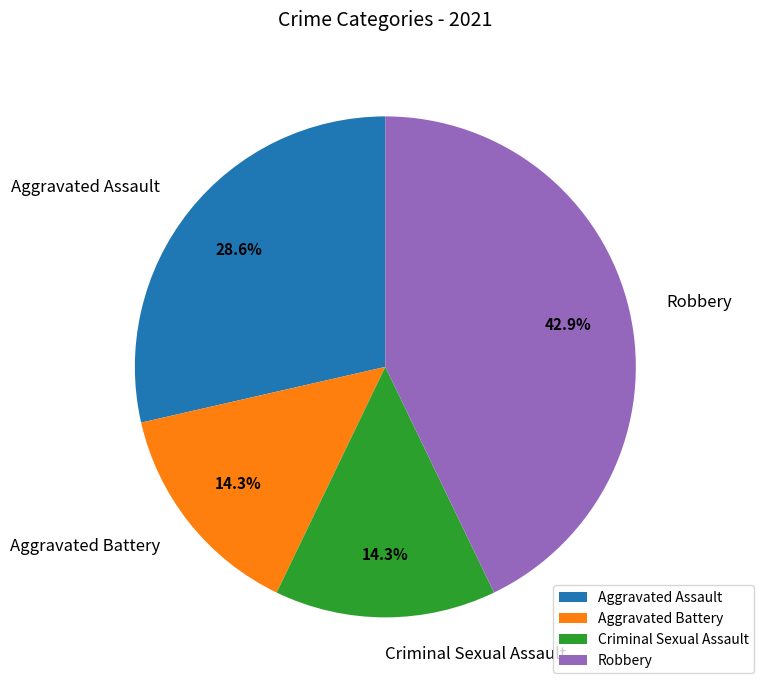

Which has a higher value, Criminal Sexual Assault or Aggravated Assault?

Aggravated Assault